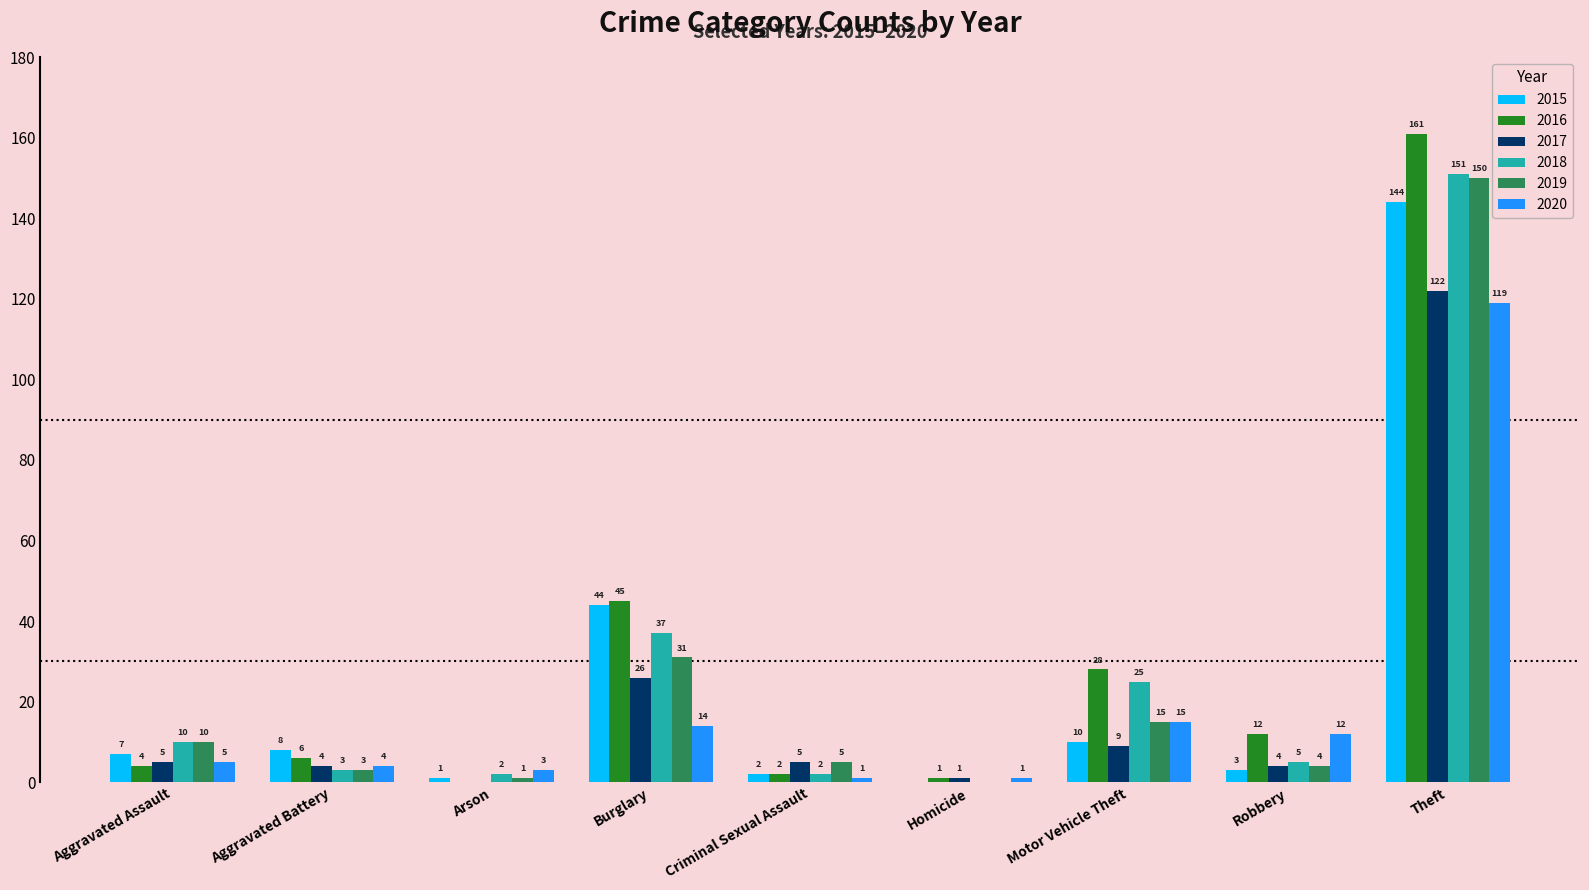

What is the highest value of the 2020 series?

119